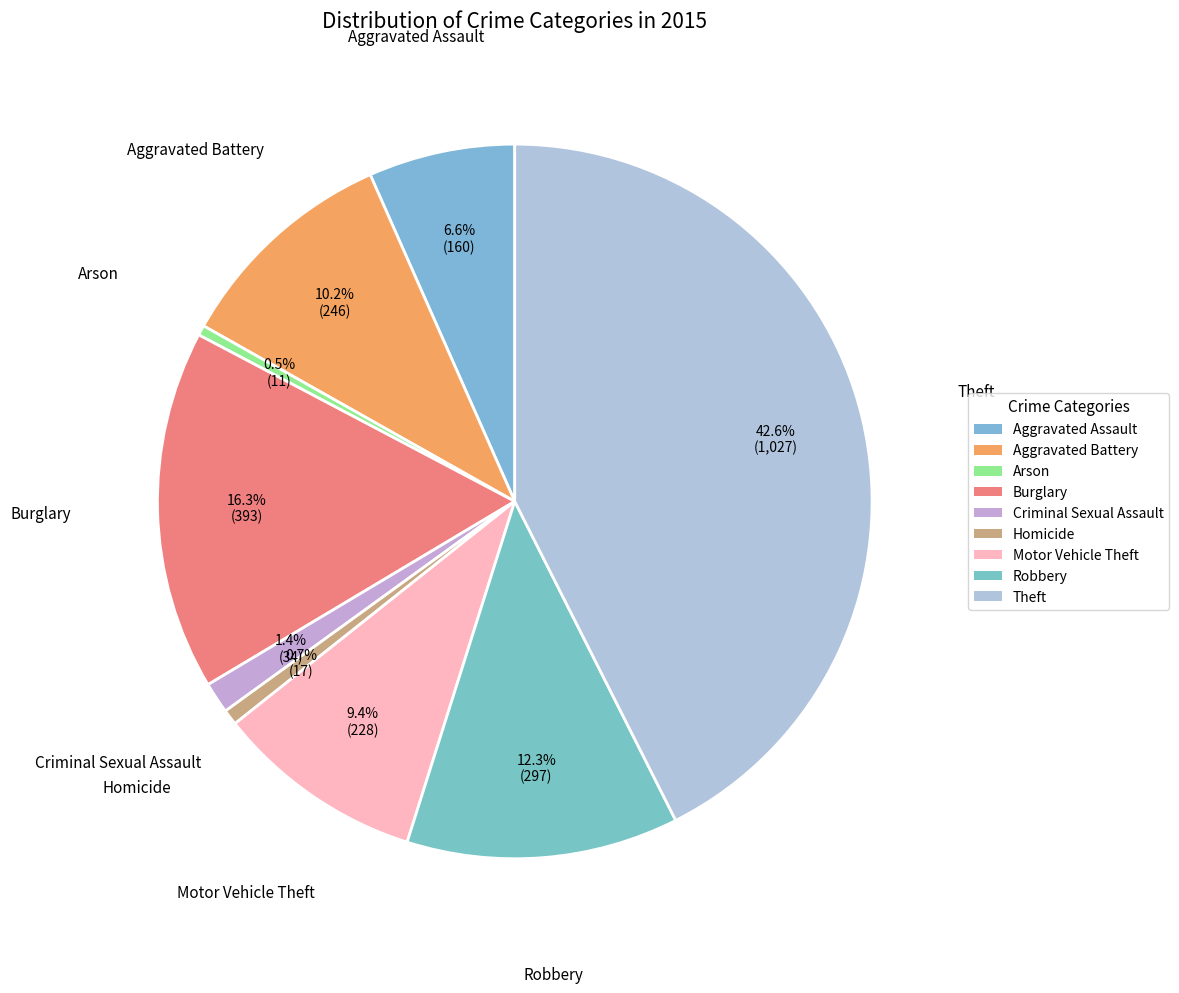

Is it true that Aggravated Assault is 7% of the pie?

True